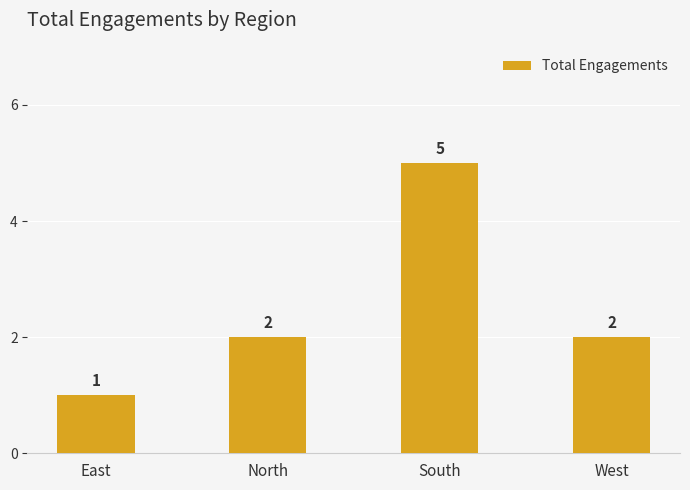

What is the label of the 3rd bar from the right?

North